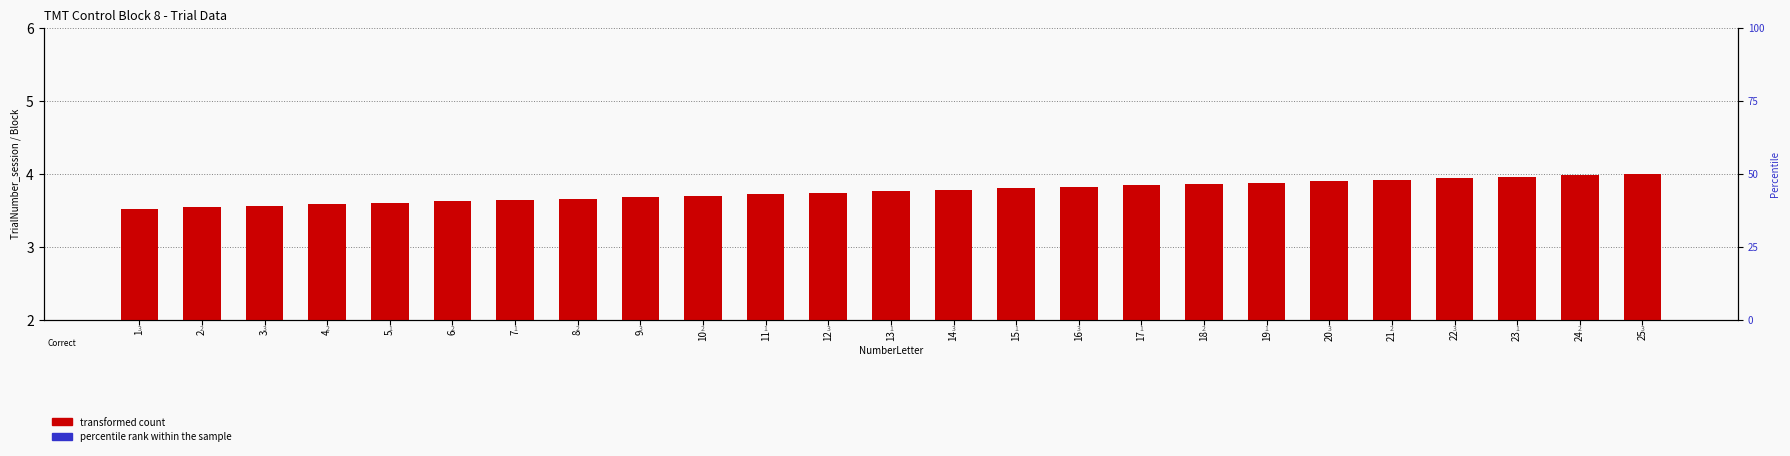

What is the value of the transformed count bar at the 23rd from the left?

4.0